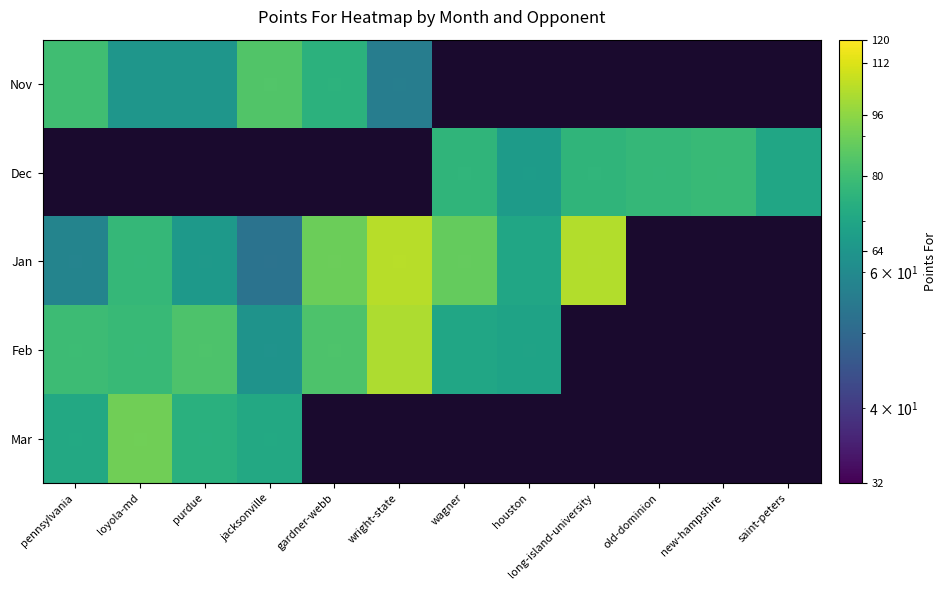

Is it true that Feb equals 79.0 at pennsylvania?

True